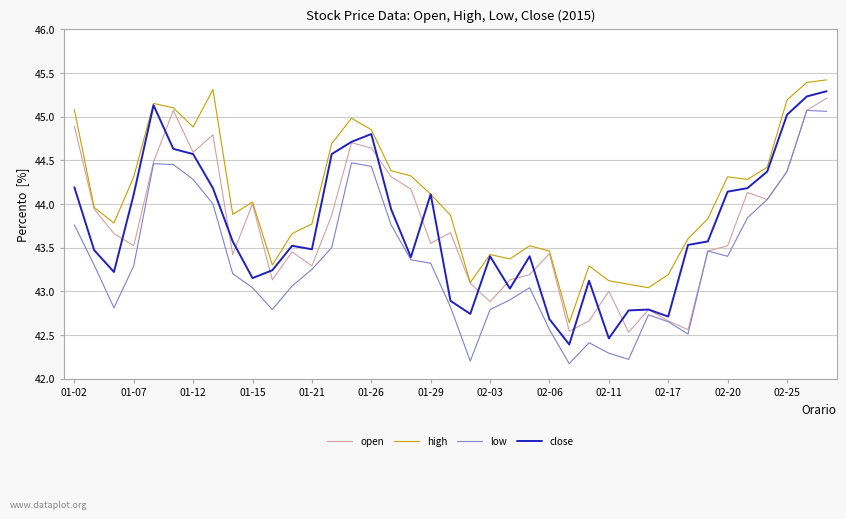

True or false: high and low cross at least once.

False